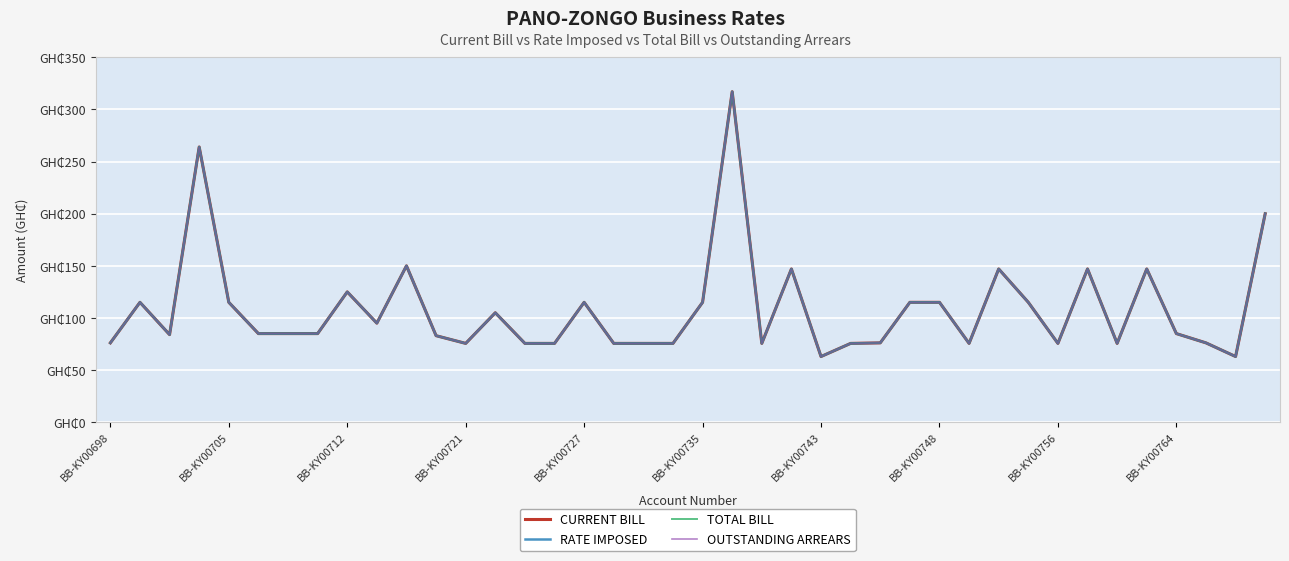

How many interior local valleys does the CURRENT BILL series have?

9